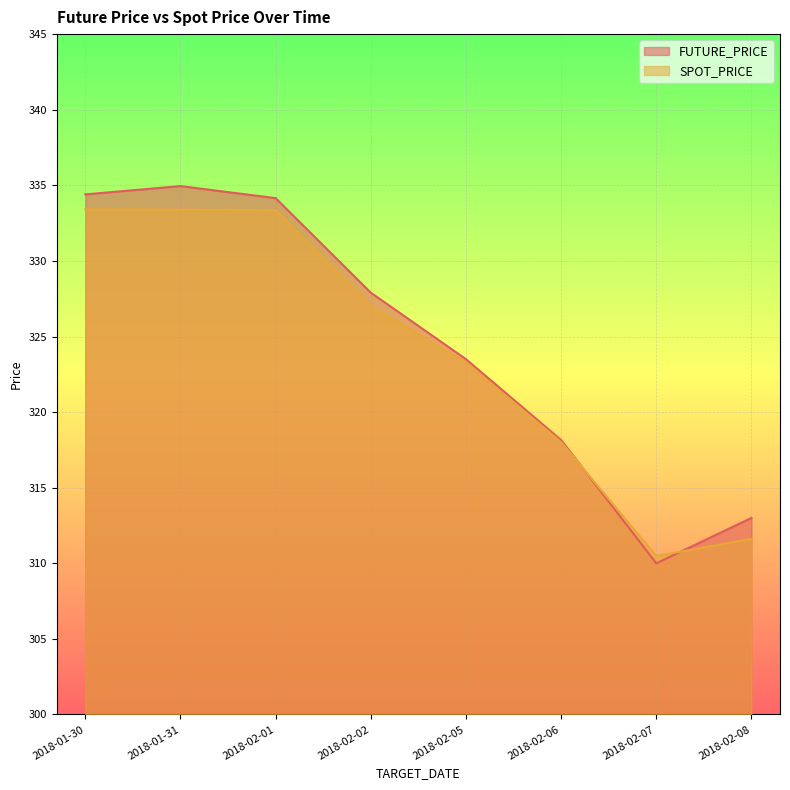

How many data points in FUTURE_PRICE are less than 327?

4